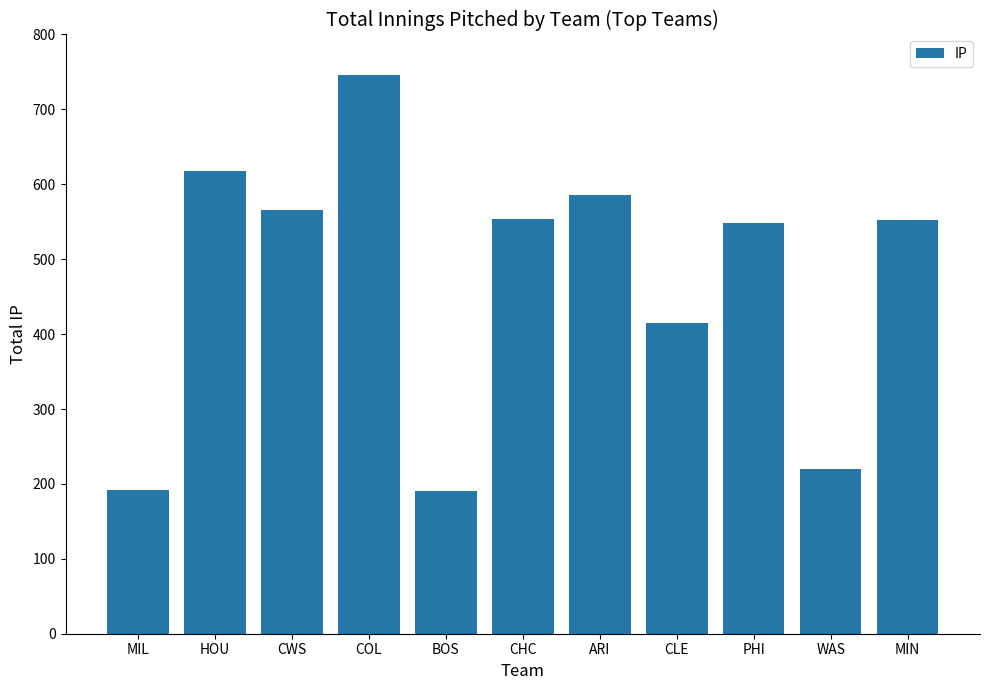

How many categories are shown in the chart?

11